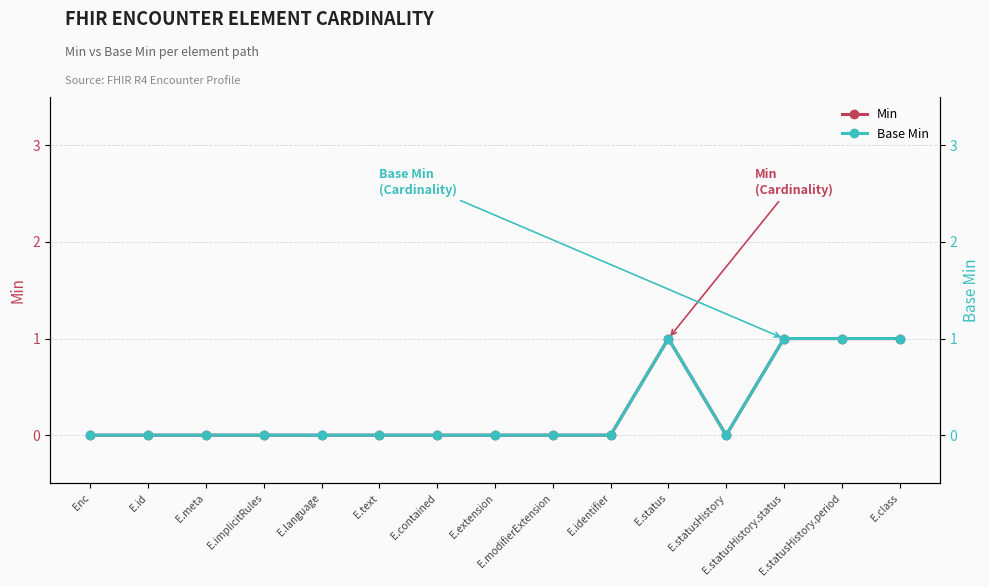

Is it true that Min equals 0 at E.extension?

True